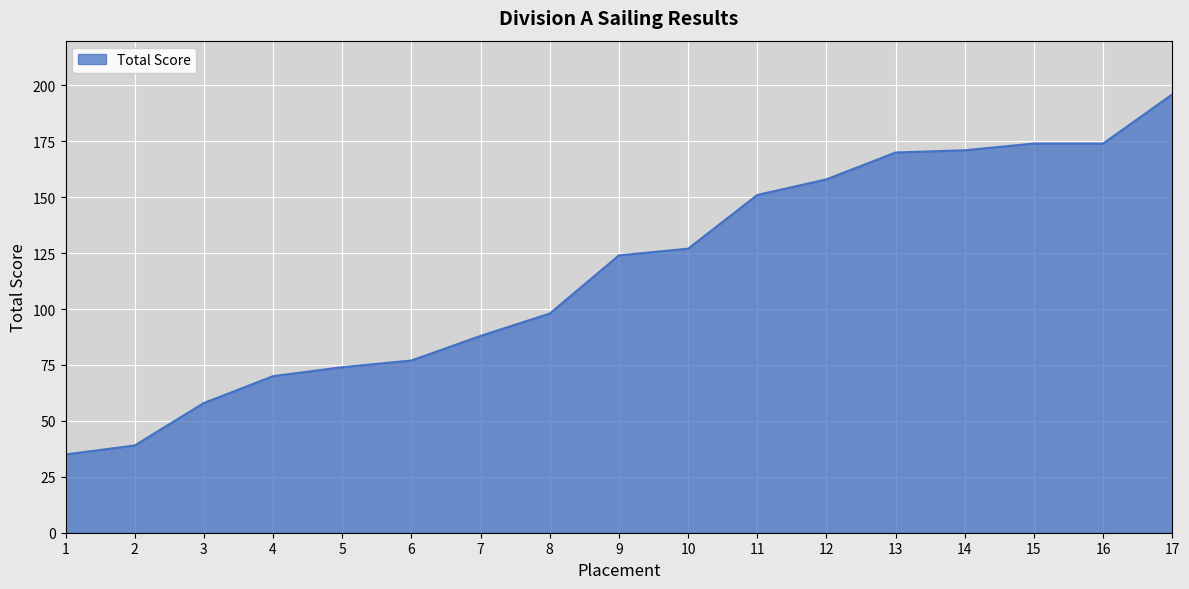

Where is the data nearest to the value 115?

9